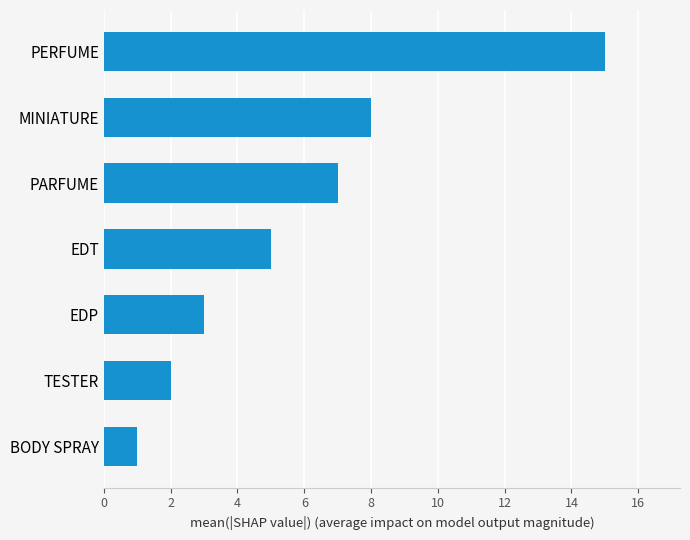

What is the average value?

6